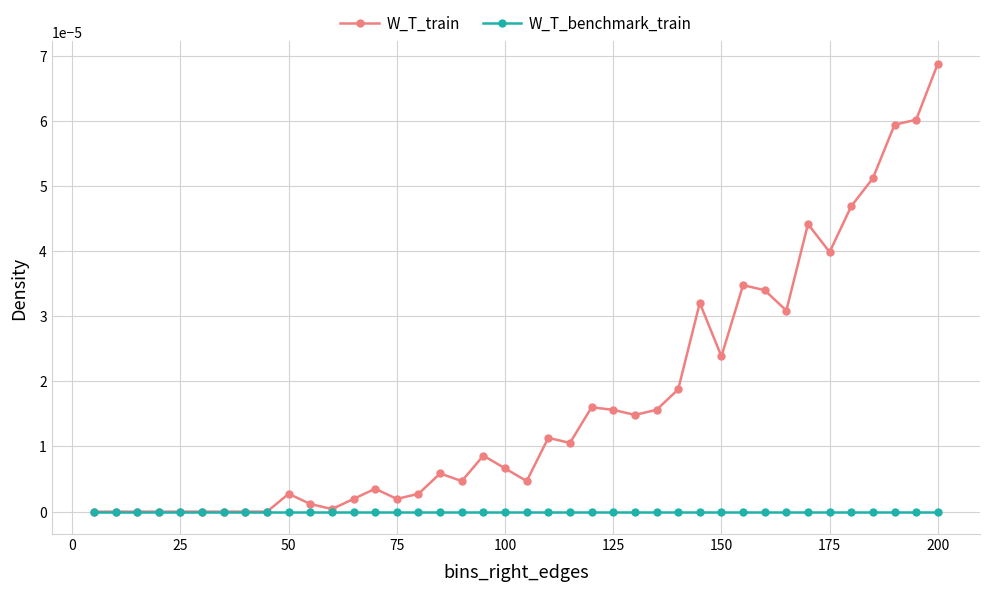

List the series in order of their peak value, lowest first.

W_T_benchmark_train, W_T_train